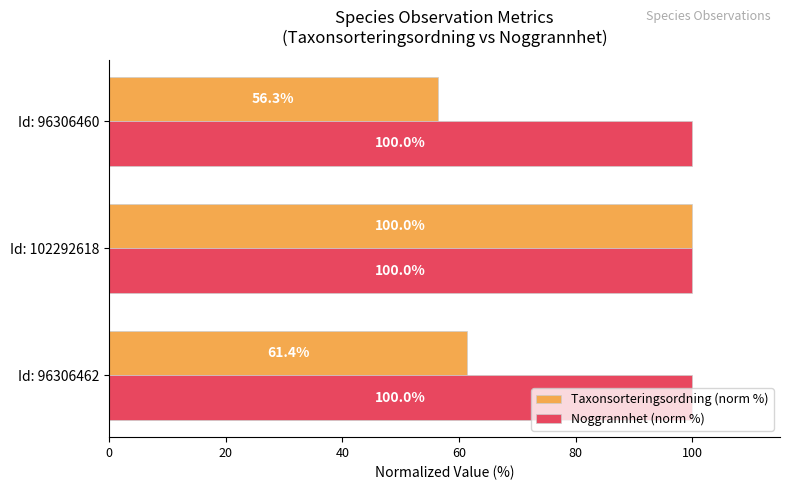

The Noggrannhet (norm %) series shows 155.1 at Id: 102292618. True or false?

False